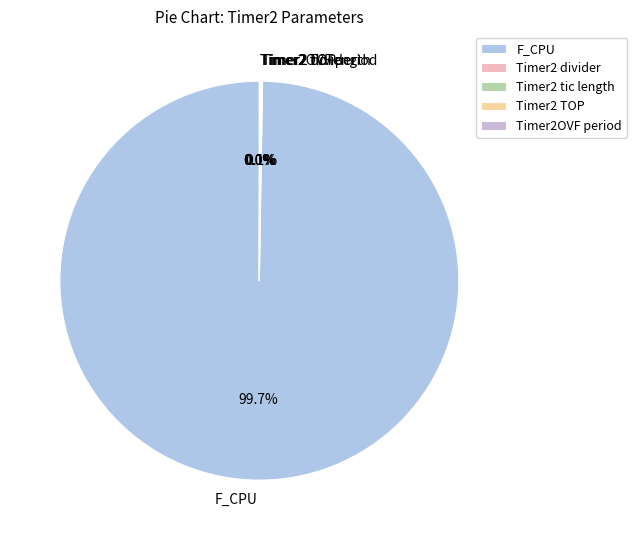

Which slice is the largest?

F_CPU